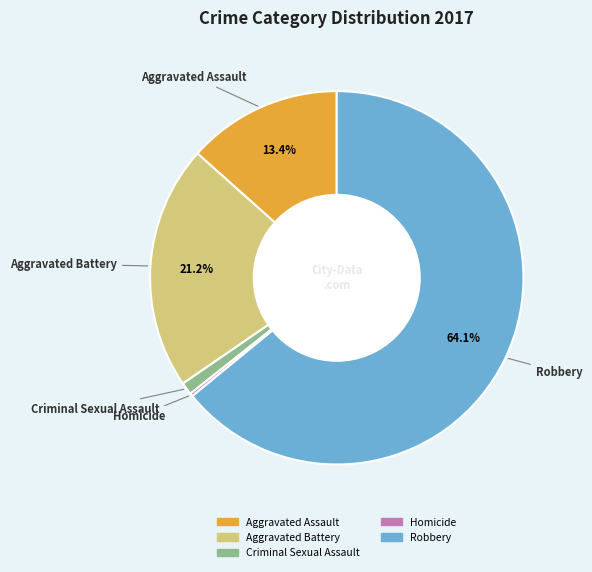

Combined, do Criminal Sexual Assault and Robbery account for over 50%?

Yes